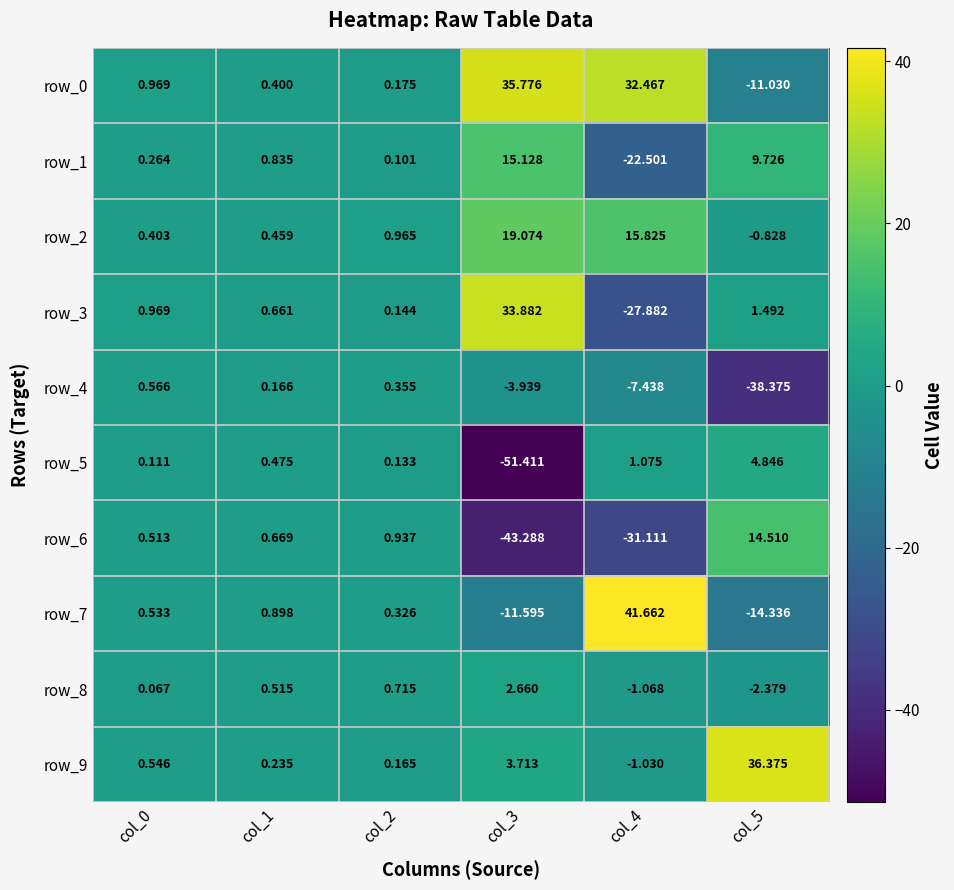

At col_5, list the series in order from smallest to largest.

row_4, row_7, row_0, row_8, row_2, row_3, row_5, row_1, row_6, row_9